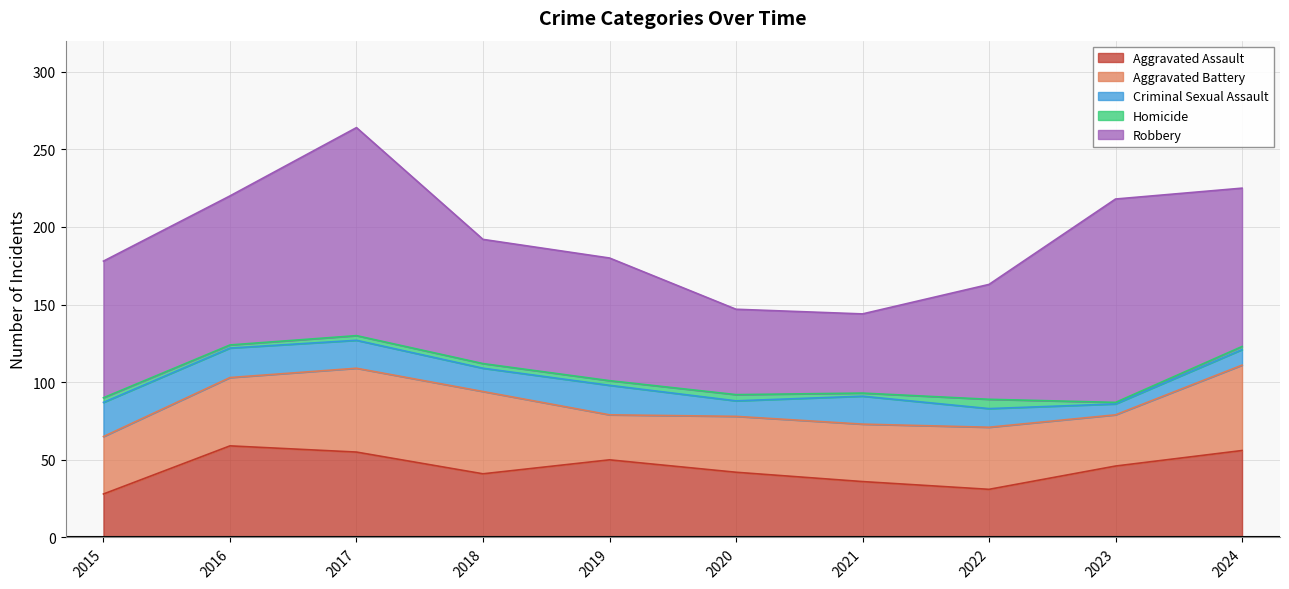

At which category does Aggravated Battery reach its first local peak?

2017